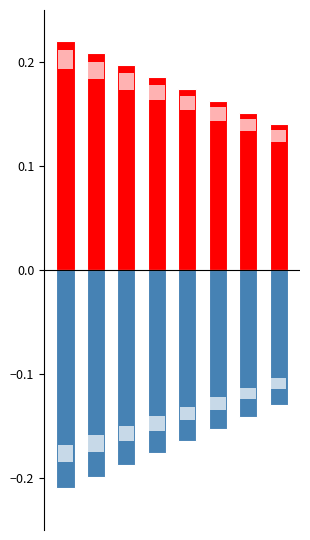

Reading right to left, extract all data points from this chart.

pkRowCount_pos: 0.1	0.2	0.2	0.2	0.2	0.2	0.2	0.2
pkRowCount_neg: -0.1	-0.1	-0.2	-0.2	-0.2	-0.2	-0.2	-0.2